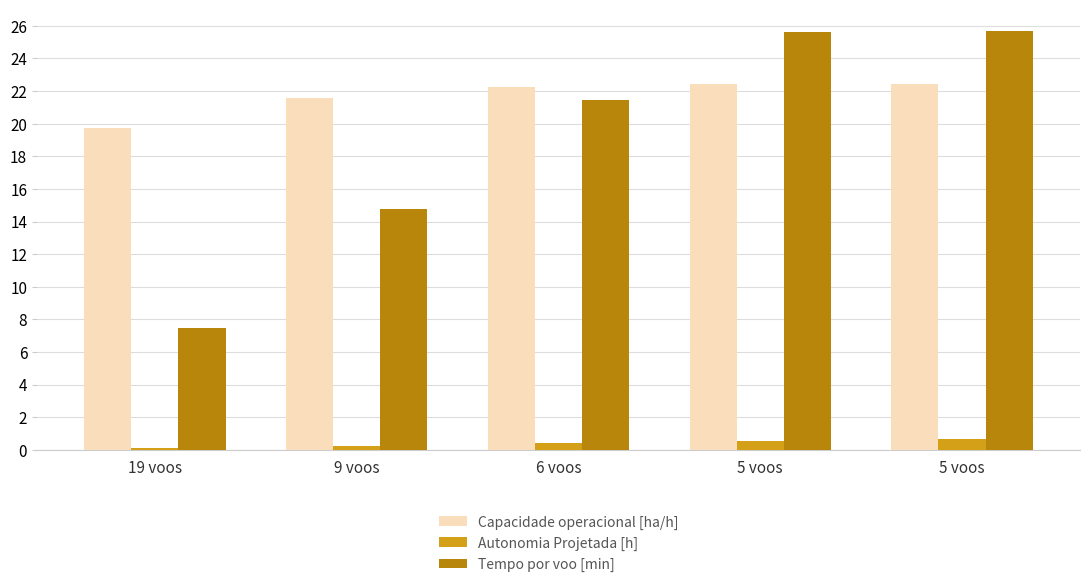

How many groups of bars are there?

5